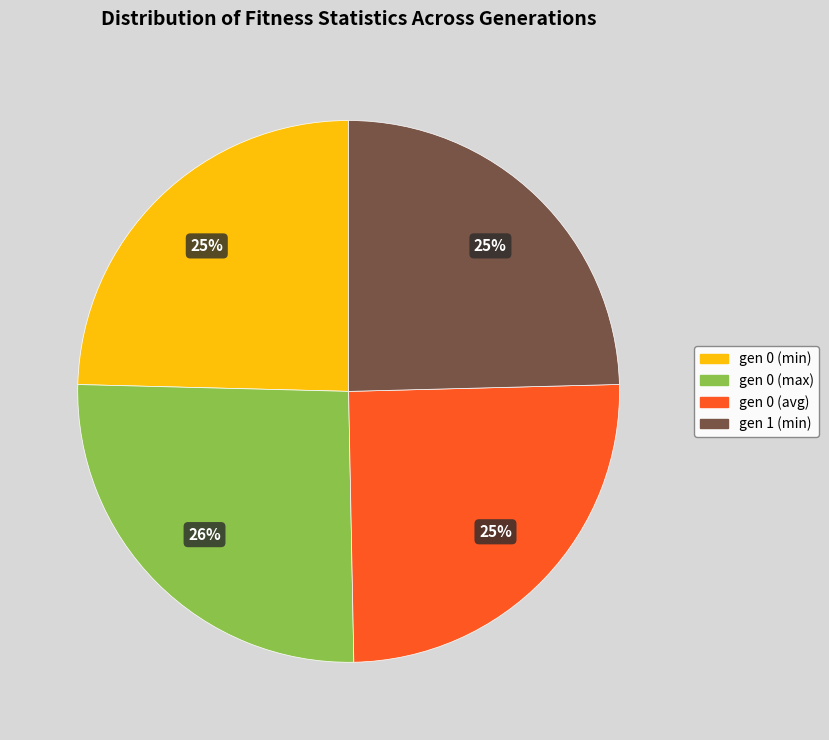

Count the number of slices in the pie.

4